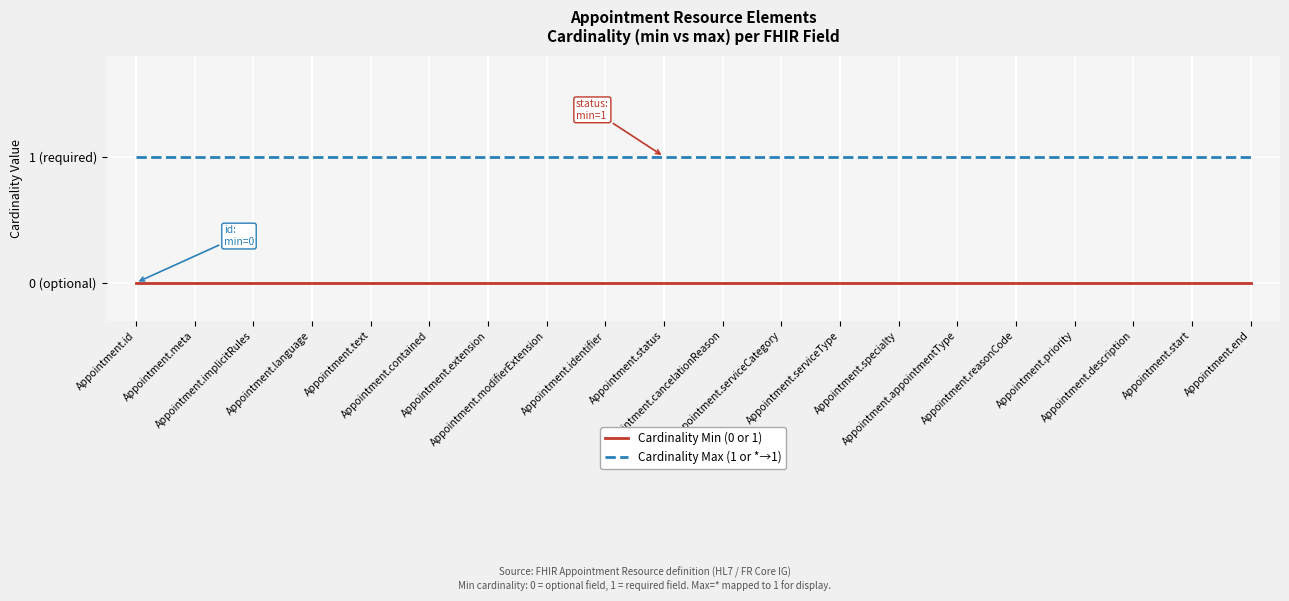

True or false: Cardinality Min (0 or 1) and Cardinality Max (1 or *→1) cross at least once.

False